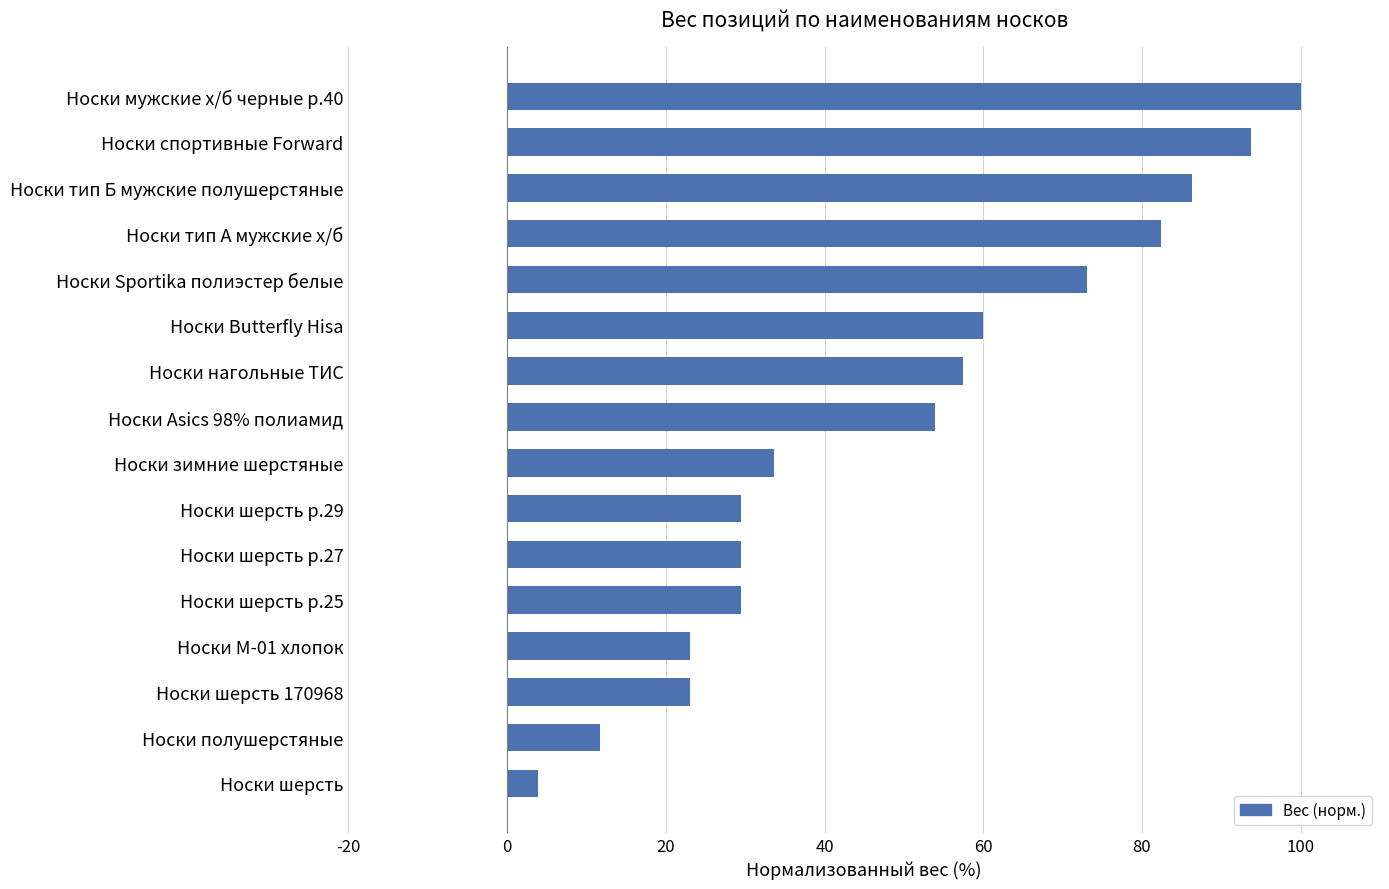

The chart shows a value of 33.0 at Носки тип А мужские х/б. True or false?

False